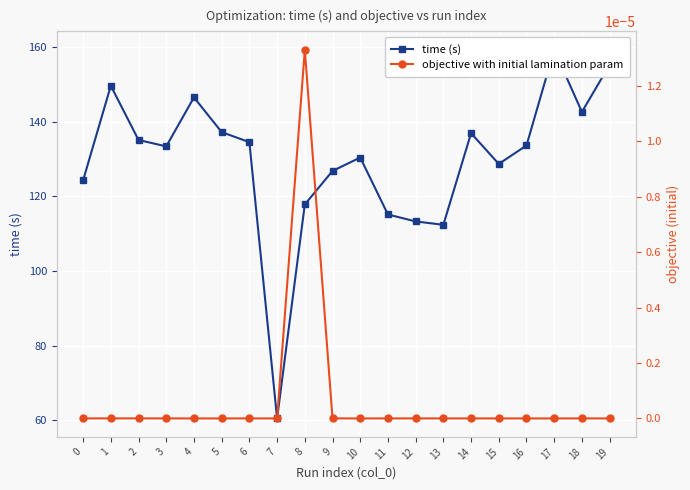

Which category has the lowest value across all series?

7